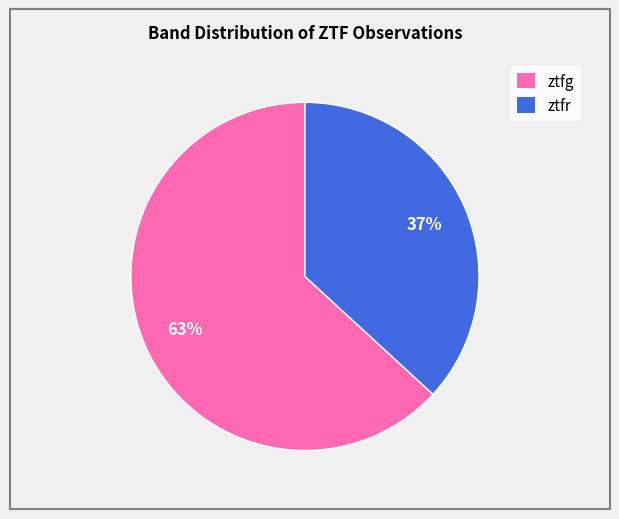

To the nearest percent, what portion does ztfr represent?

37%